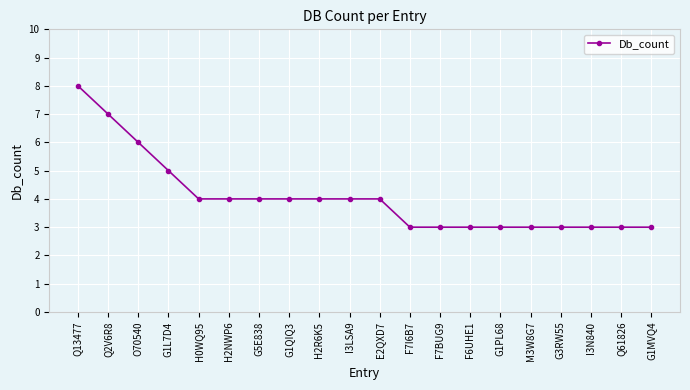

Reading left to right, extract all data points from this chart.

Q13477=8	Q2V6R8=7	O70540=6	G1L7D4=5	H0WQ95=4	H2NWP6=4	G5E838=4	G1QIQ3=4	H2R6K5=4	I3LSA9=4	E2QXD7=4	F7I6B7=3	F7BUG9=3	F6UHE1=3	G1PL68=3	M3W8G7=3	G3RW55=3	I3N840=3	Q61826=3	G1MVQ4=3